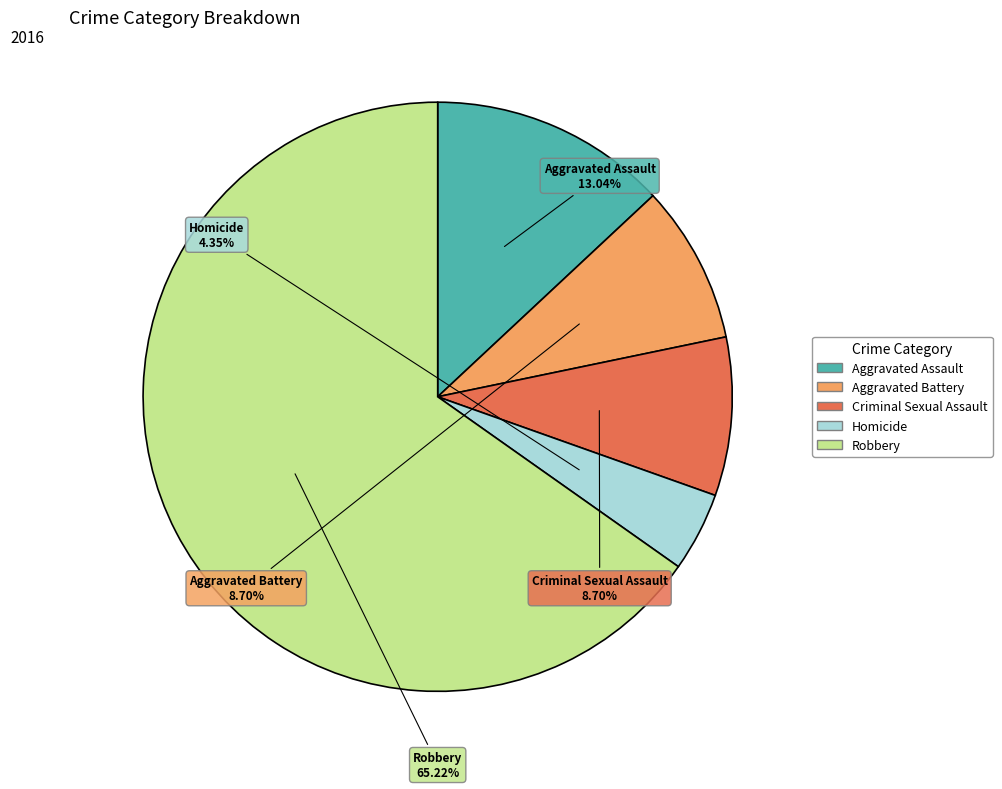

Approximately how many times larger is the value at Homicide compared to Aggravated Battery?

0.5